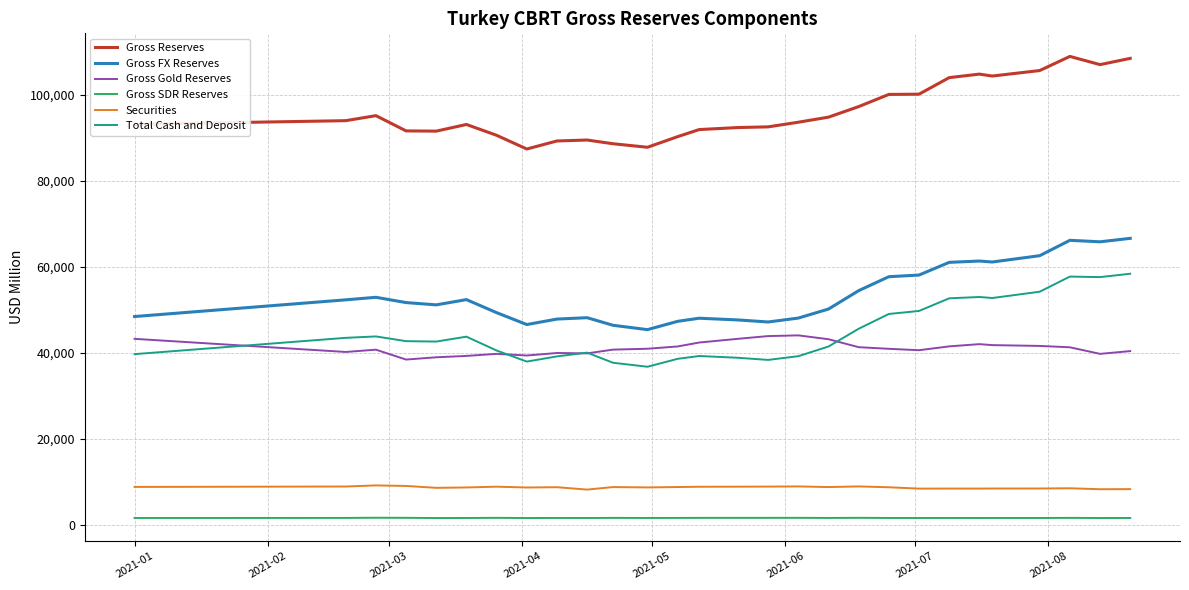

Which series has the largest total across all categories?

Gross Reserves